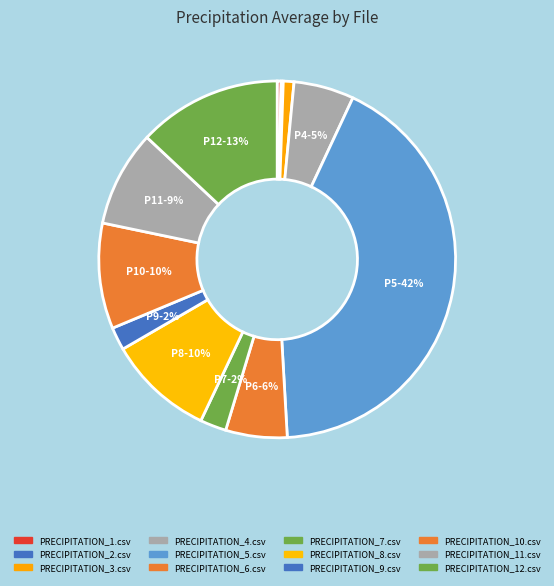

What is the ratio of the value at PRECIPITATION_5.csv to the value at PRECIPITATION_7.csv?

17.7